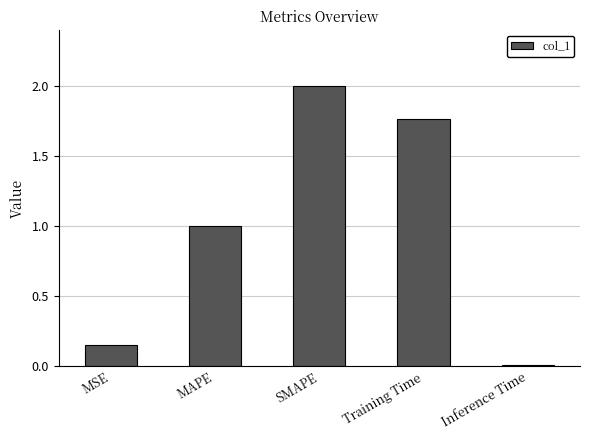

What is the difference between the maximum and minimum values?

2.0